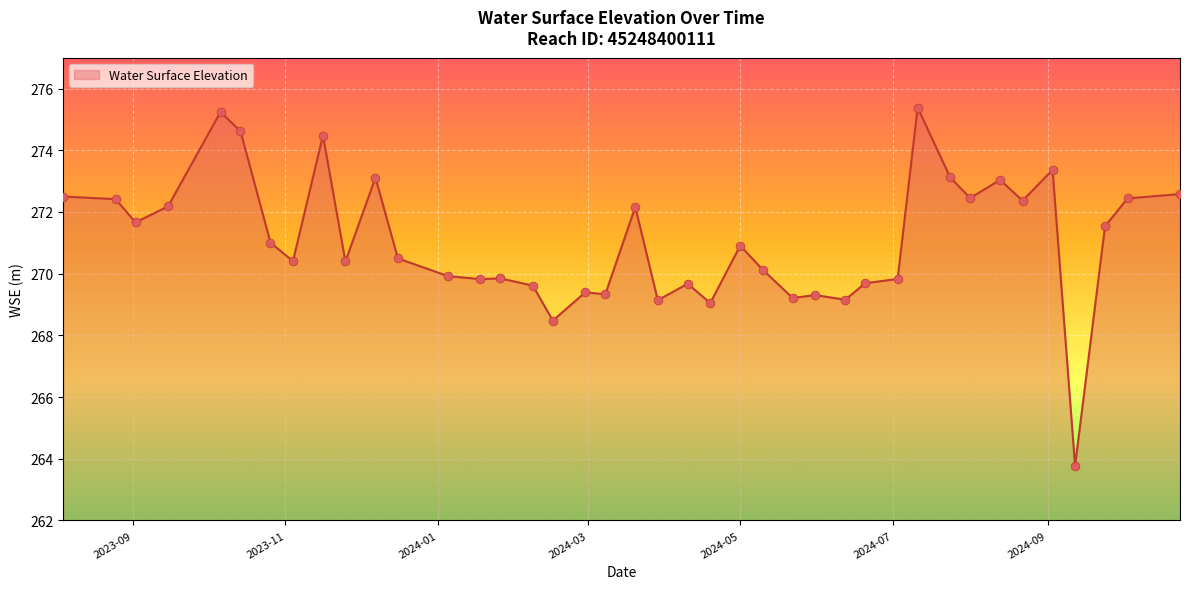

What is the minimum value shown in the chart?

263.8